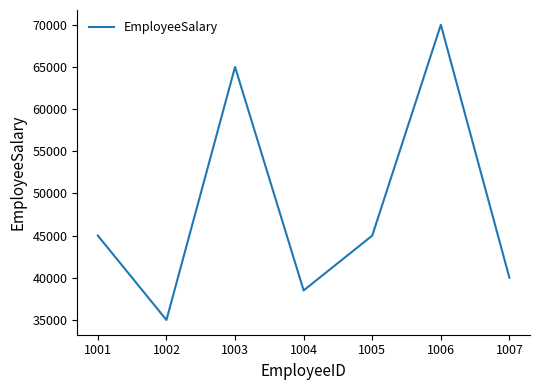

The value at 1003 is 27861. True or false?

False